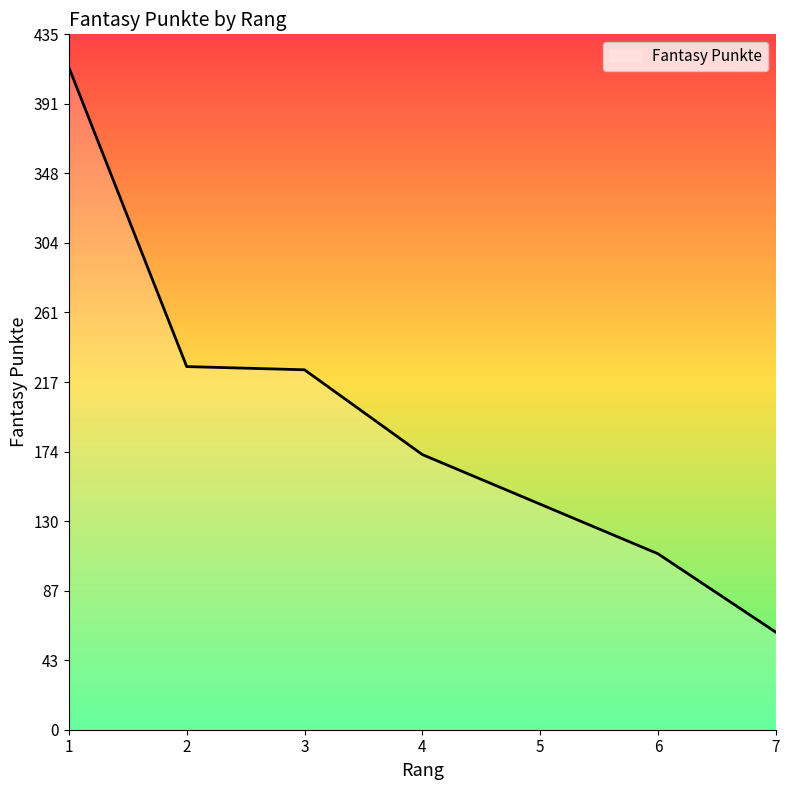

Read the value at 2.

227